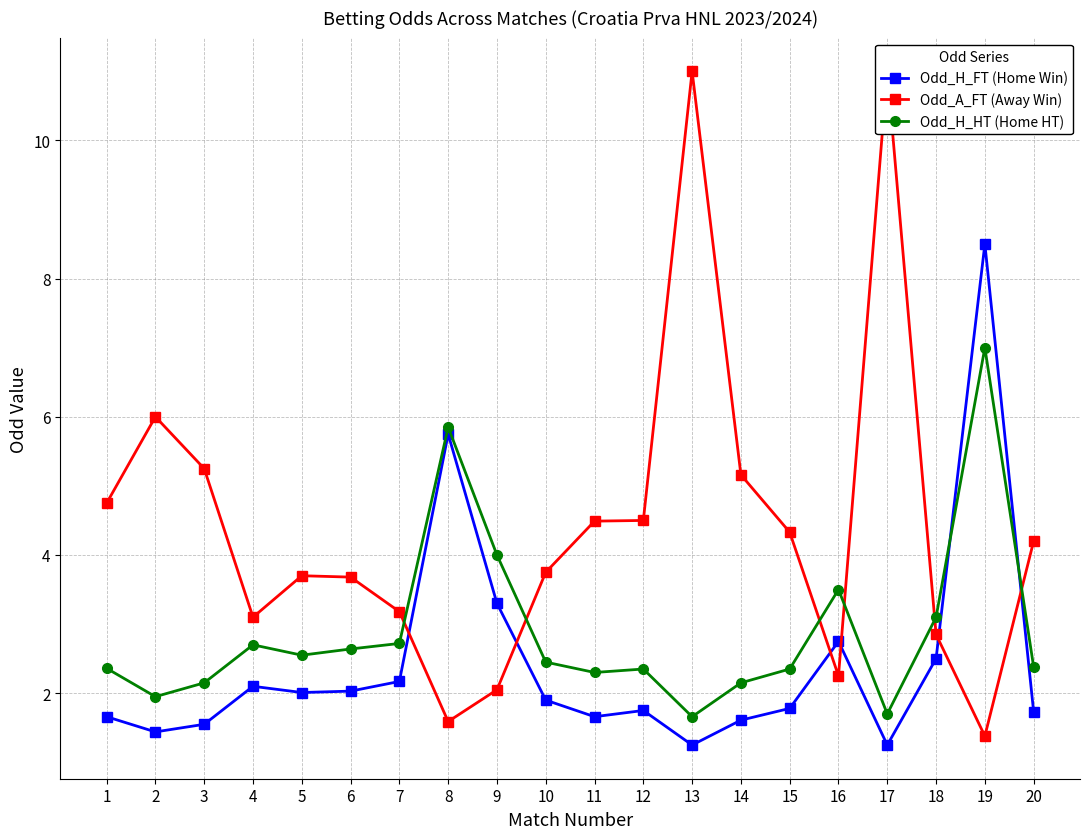

What is the value of the Odd_H_HT (Home HT) point at the 1st from the left?

2.4